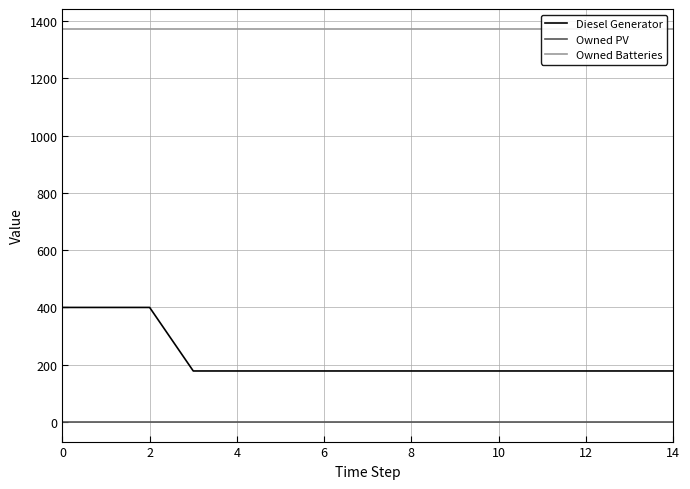

What is the sum of all Owned Batteries values?

20610